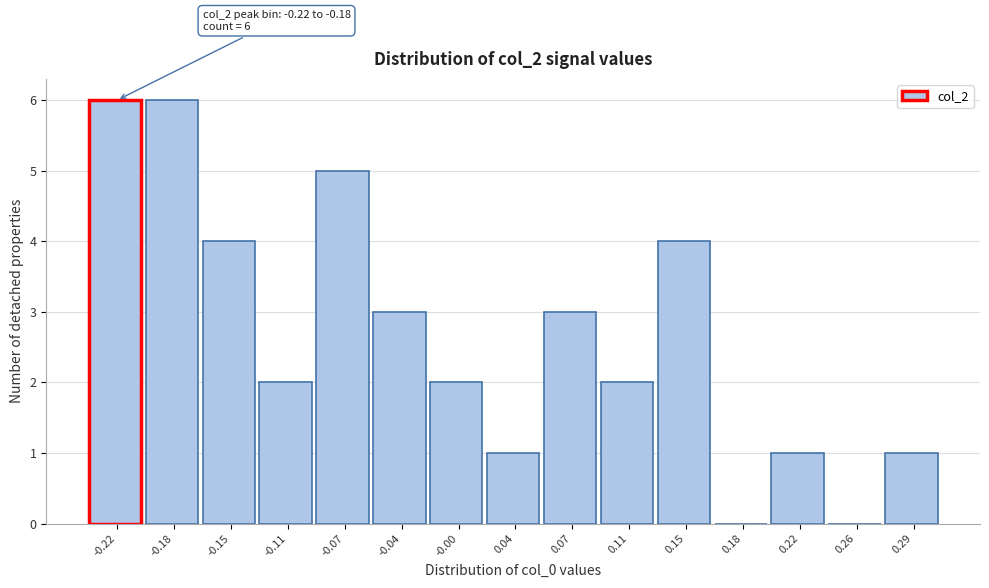

Reading left to right, extract all data points from this chart.

-0.22=6	-0.18=6	-0.15=4	-0.11=2	-0.07=5	-0.04=3	-0.00=2	0.04=1	0.07=3	0.11=2	0.15=4	0.18=0	0.22=1	0.26=0	0.29=1